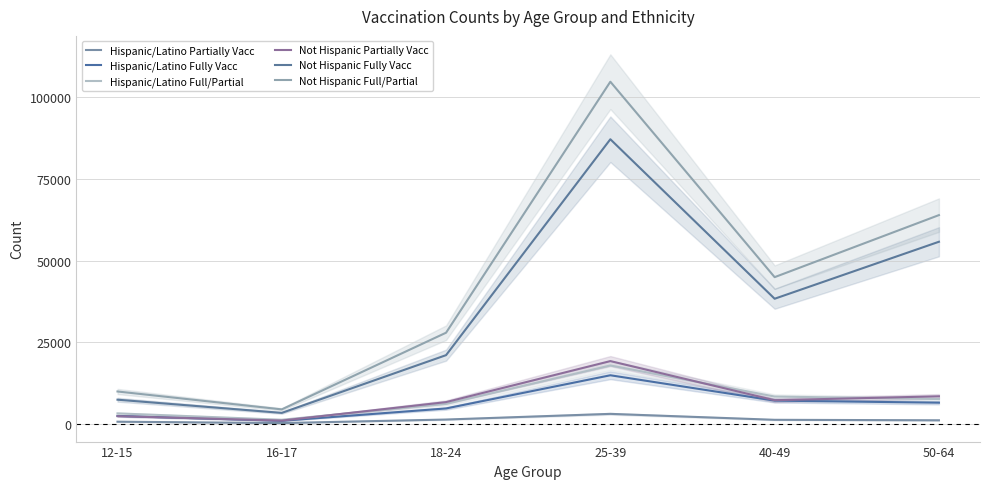

Where is the first local minimum for Not Hispanic Full/Partial?

16-17